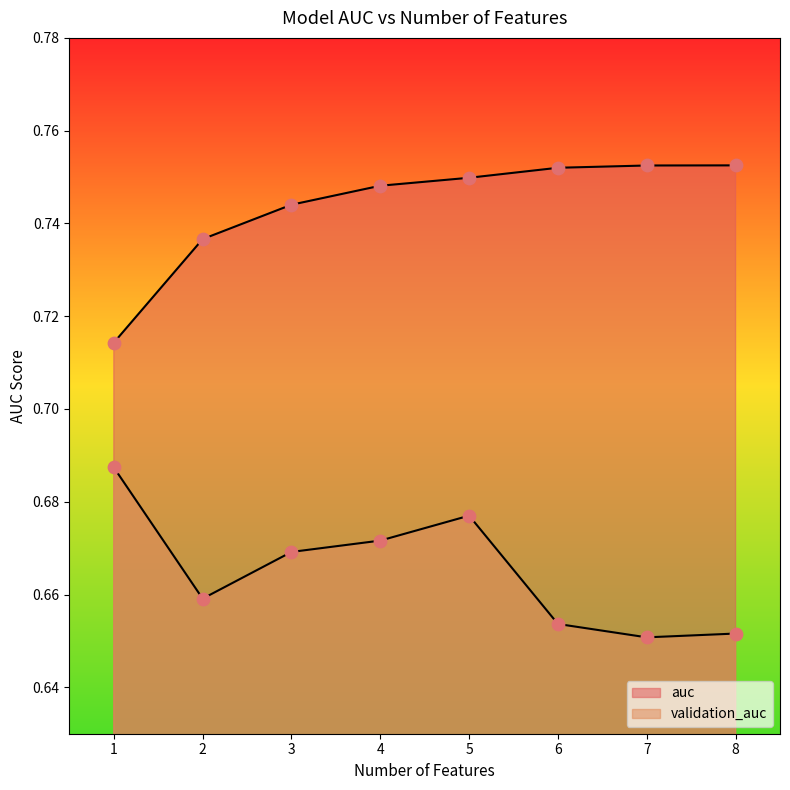

At which category is the sum across all series the highest?

5